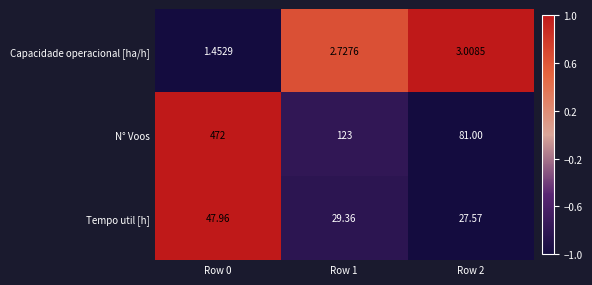

Which series has the largest range (max minus min)?

N° Voos